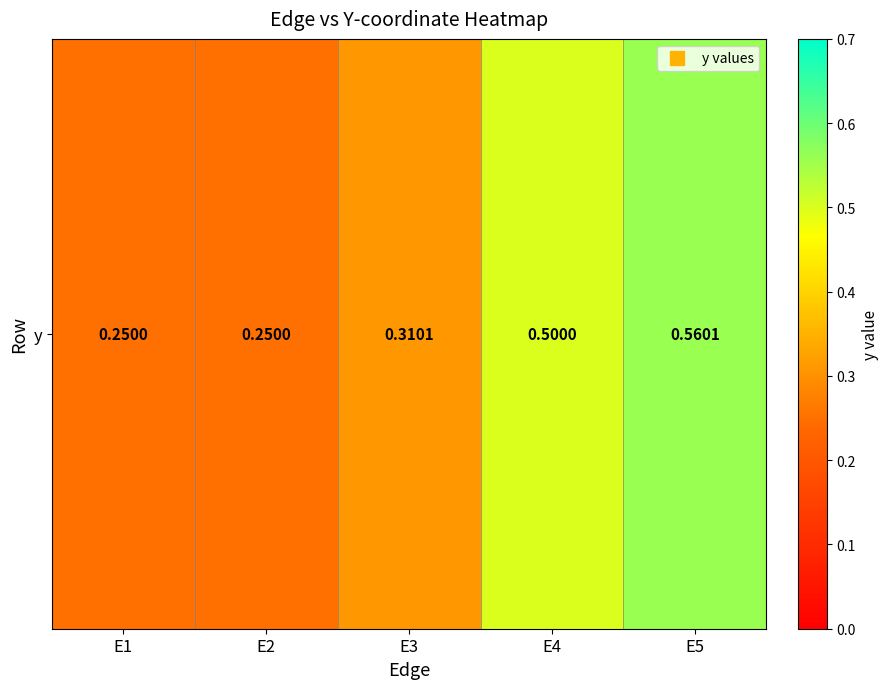

What is the difference between the values at E5 and E3?

0.3